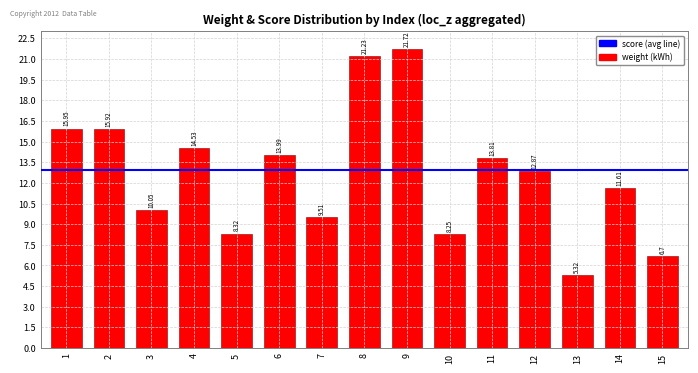

Are the bars horizontal?

No